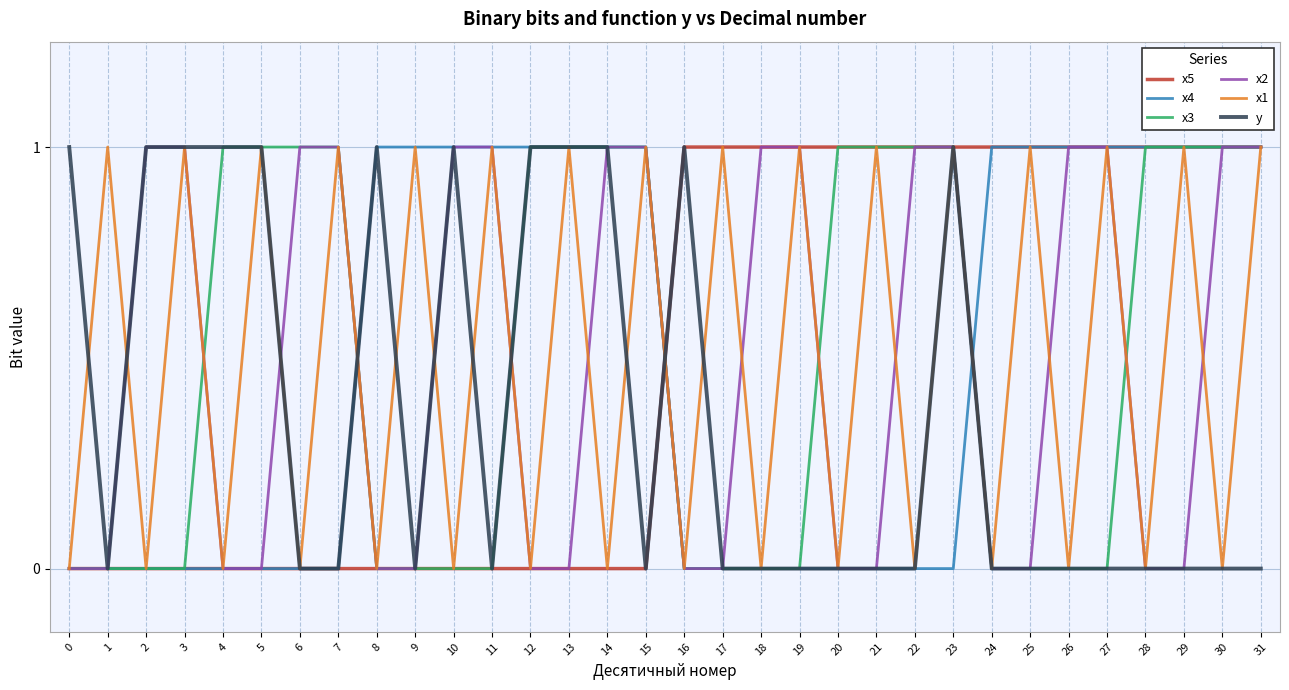

What are all the series names shown in the legend?

x5, x4, x3, x2, x1, y